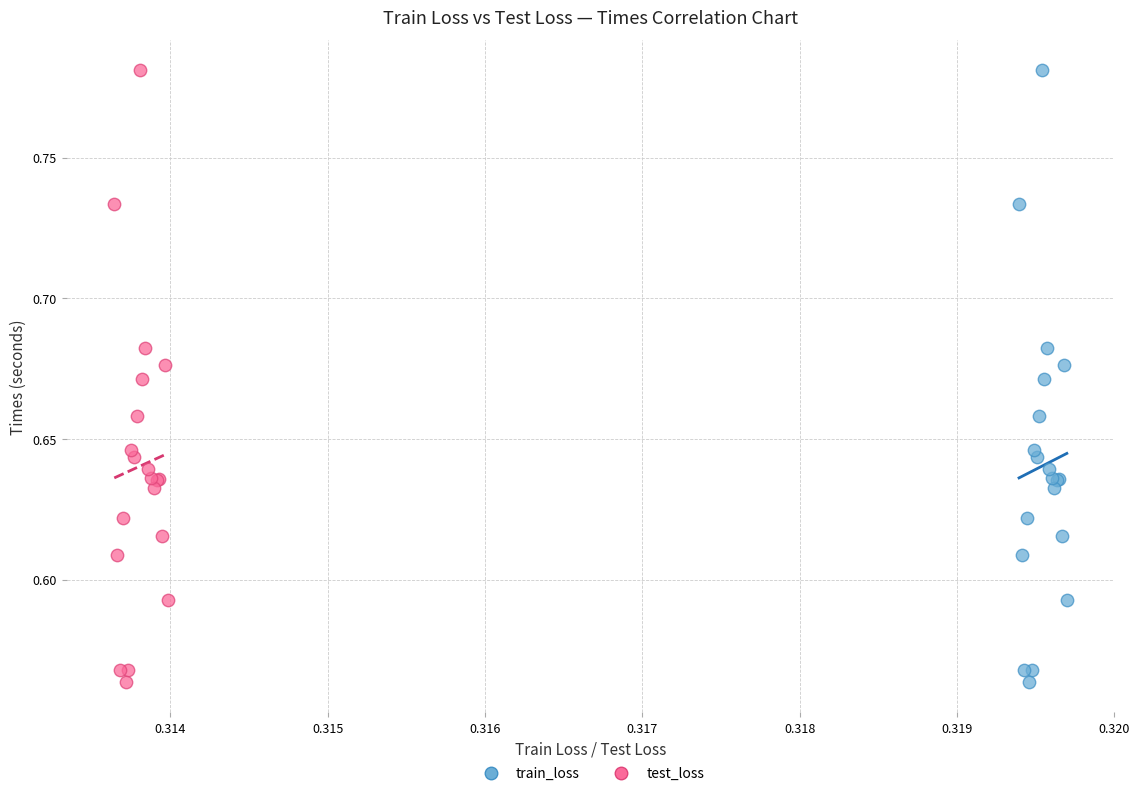

What are all the series names shown in the legend?

train_loss, test_loss